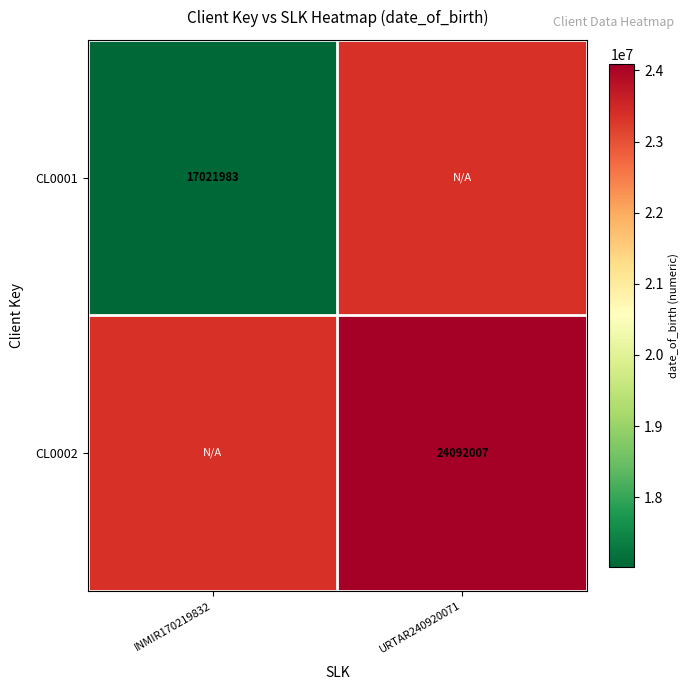

Is it true that CL0002 equals 24092007 at URTAR240920071?

True